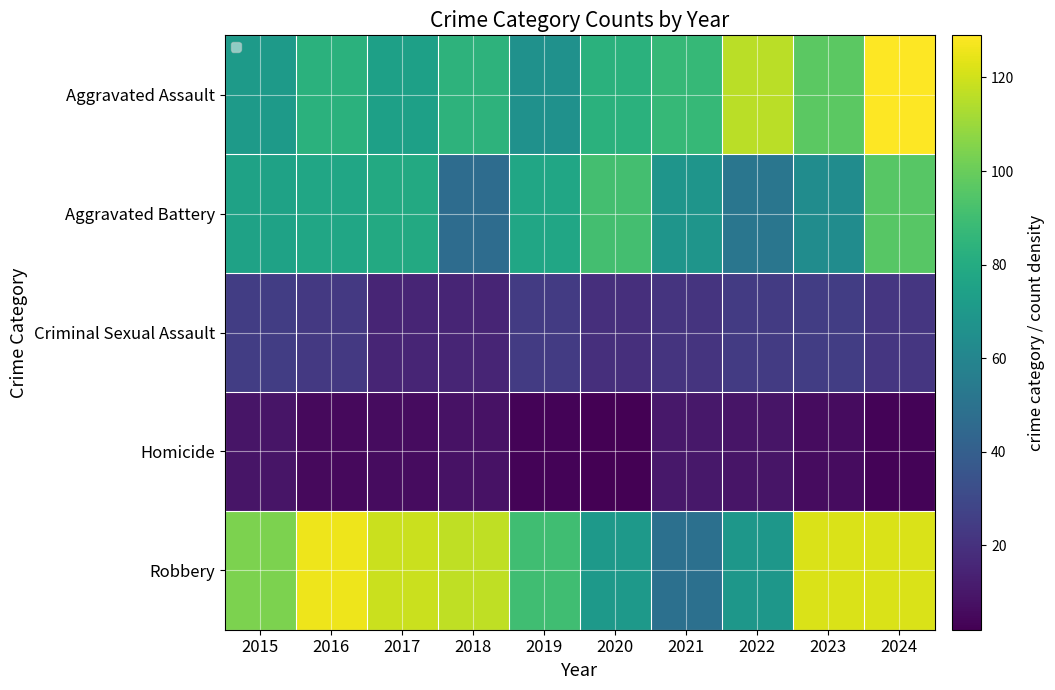

What is the average value of the Homicide series?

6